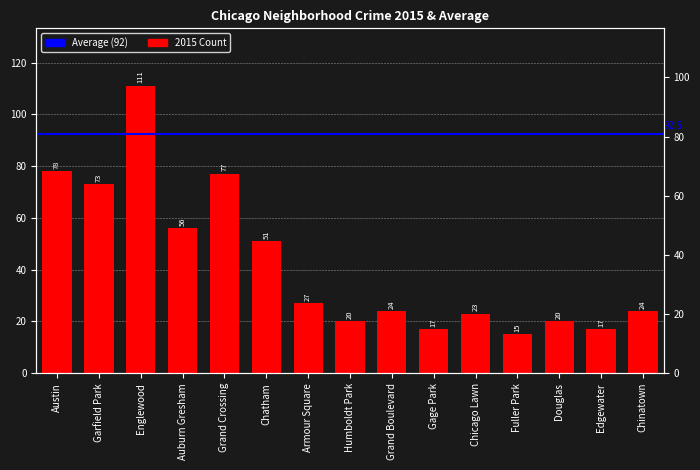

List the labels in order of value, smallest first.

Fuller Park, Gage Park, Edgewater, Humboldt Park, Douglas, Chicago Lawn, Grand Boulevard, Chinatown, Armour Square, Chatham, Auburn Gresham, Garfield Park, Grand Crossing, Austin, Englewood